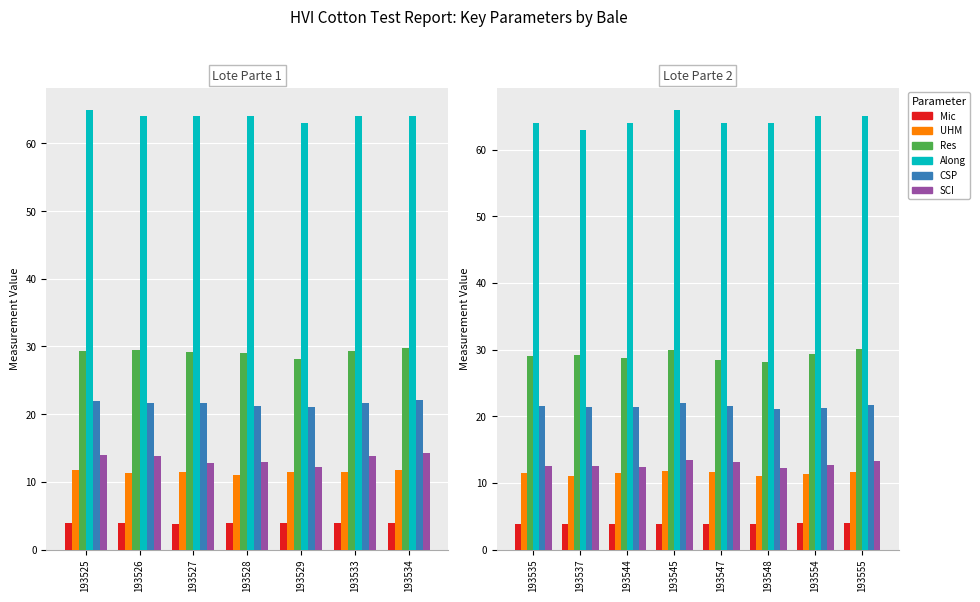

Is the value of CSP at 193554 greater than the value of Mic at 193535?

Yes